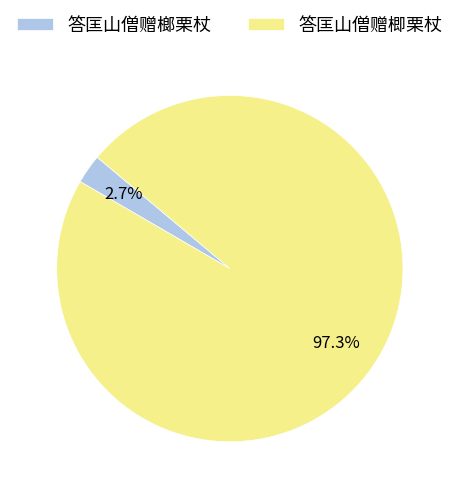

Which has a higher value, 答匡山僧赠榔栗杖 or 答匡山僧赠楖栗杖?

答匡山僧赠楖栗杖